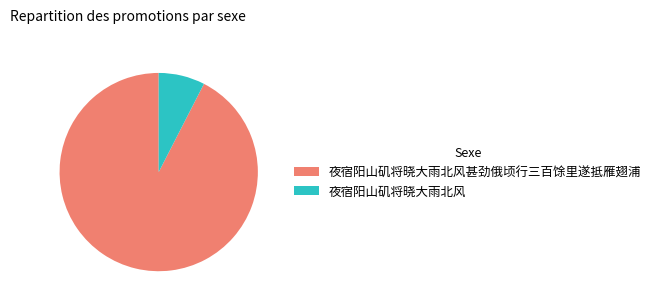

Rank the categories by value from highest to lowest.

夜宿阳山矶将晓大雨北风甚劲俄顷行三百馀里遂抵雁翅浦, 夜宿阳山矶将晓大雨北风